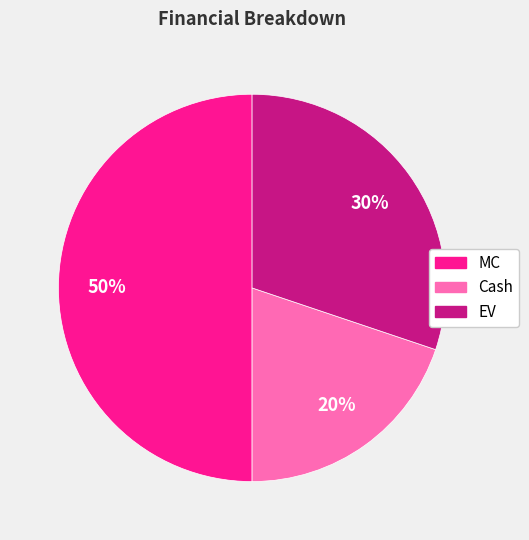

To the nearest percent, what is the combined percentage of EV and MC?

80%